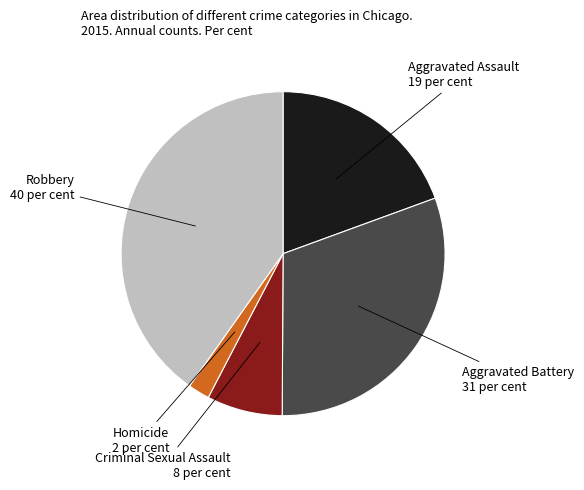

Is there a majority slice in this chart?

No